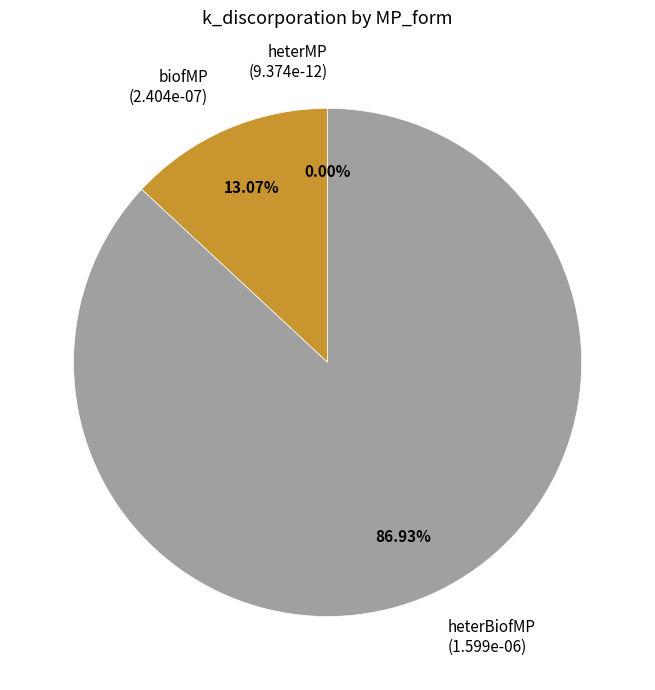

Is the sum of biofMP (2.404e-07) and heterBiofMP (1.599e-06) greater than half?

Yes